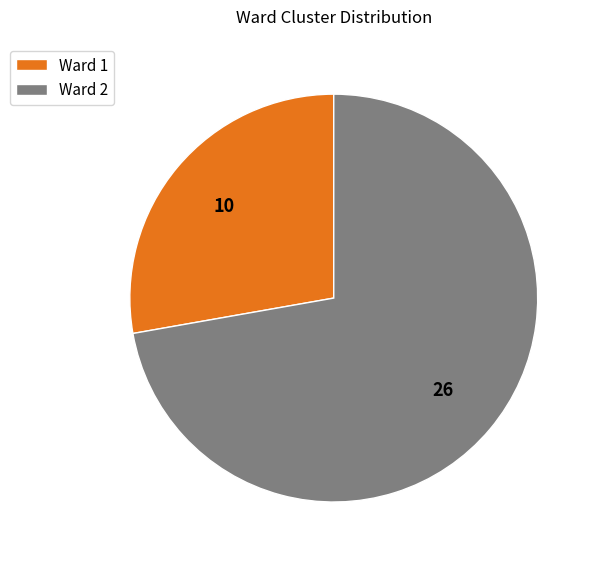

Does any single category account for the majority?

Yes